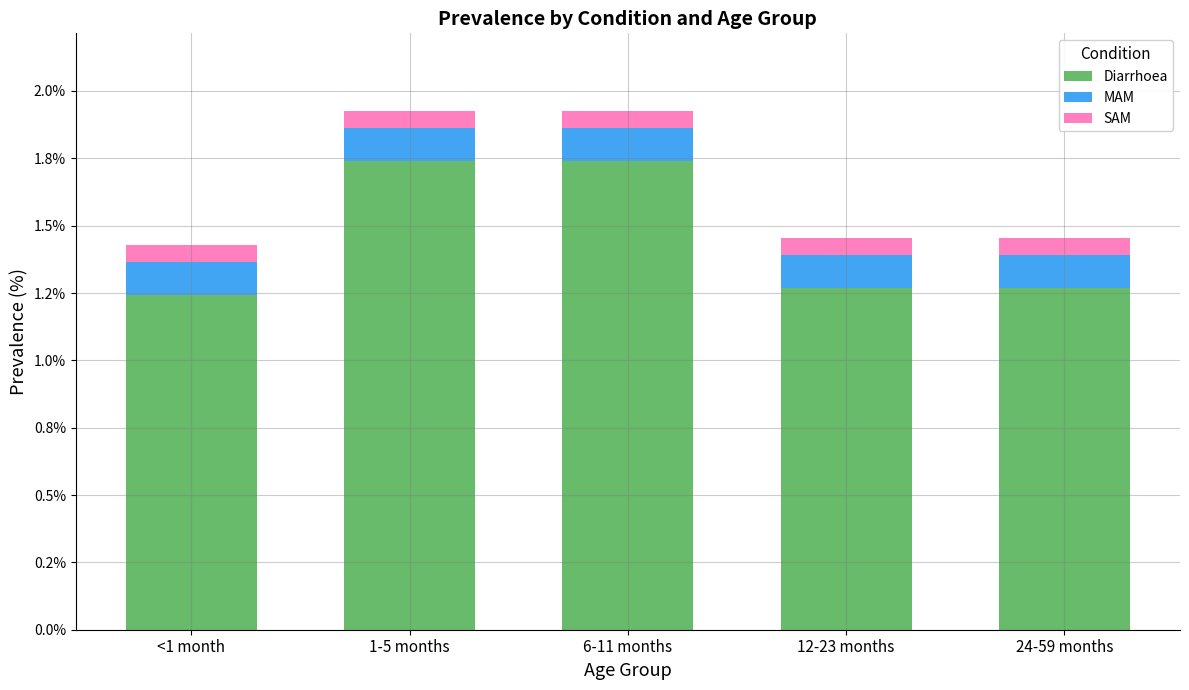

Are the bars horizontal?

No